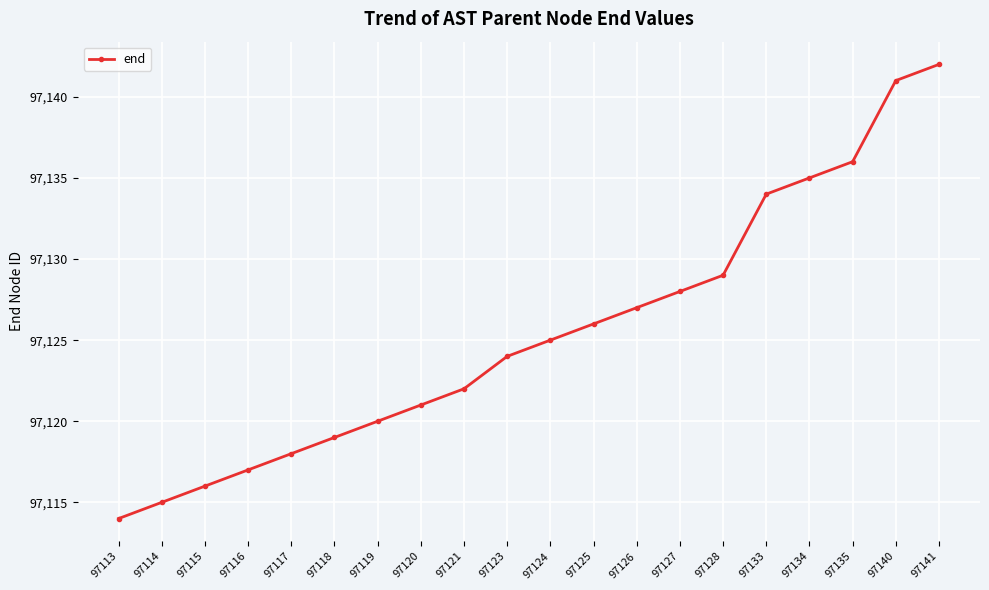

What is the difference between the values at 97127 and 97116?

11